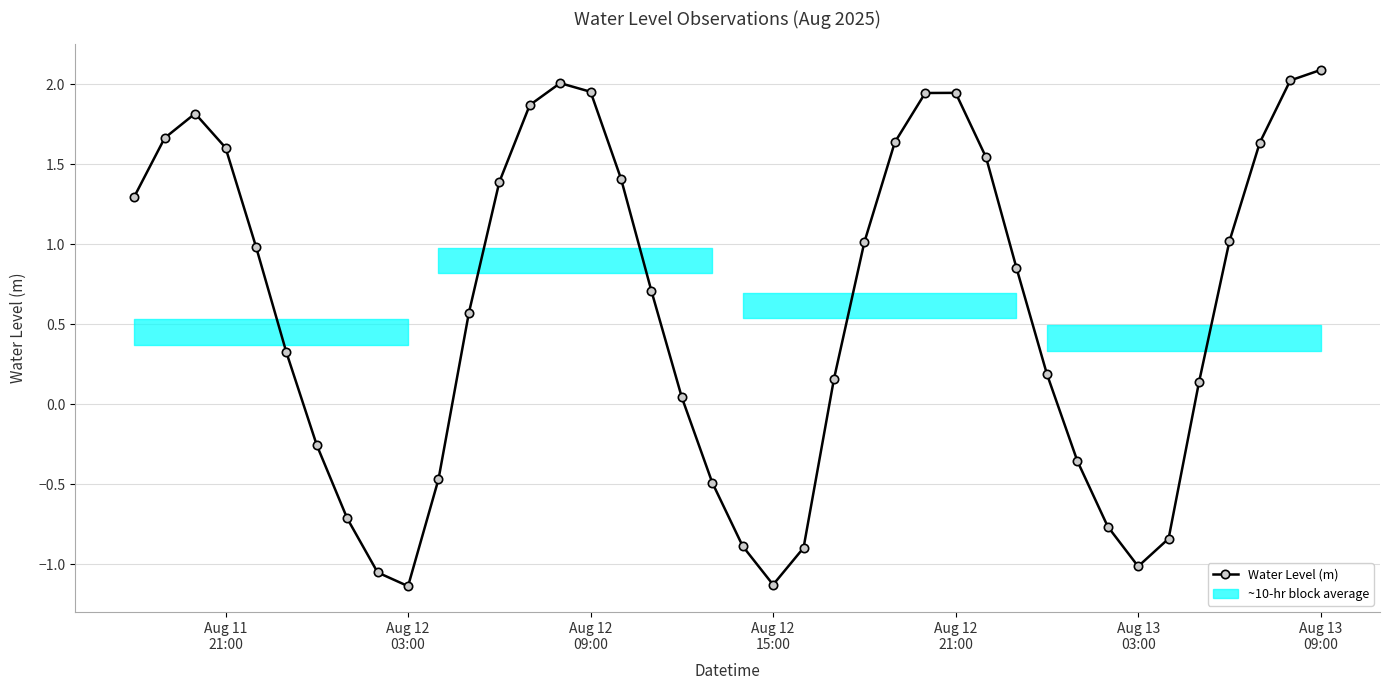

How many interior local valleys (lower than both neighbors) does the data have?

3